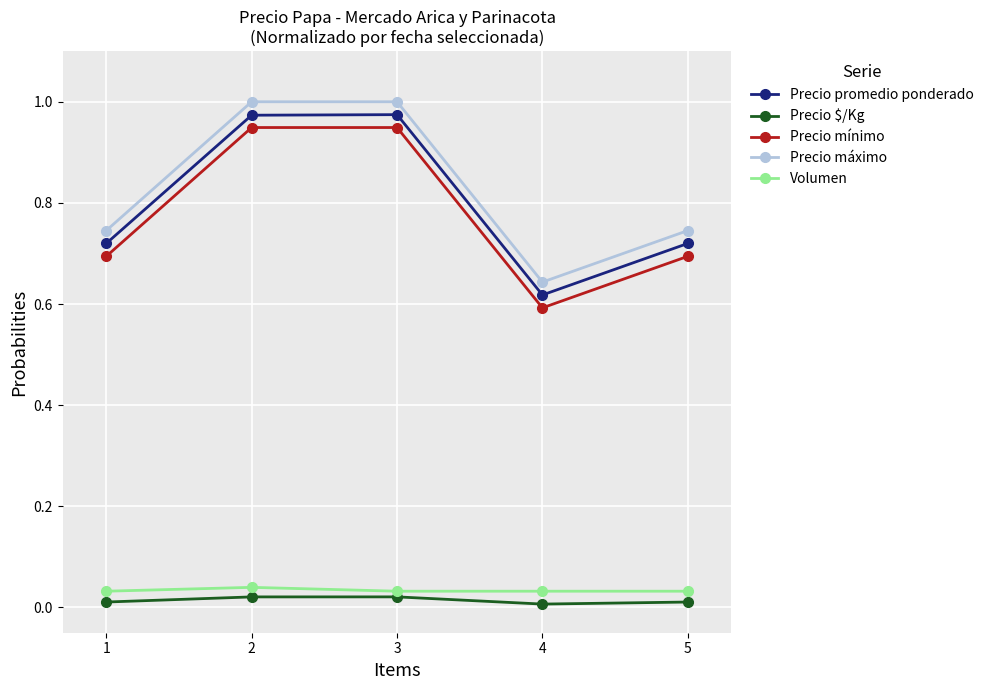

Which category has the lowest value in the Precio mínimo series?

4